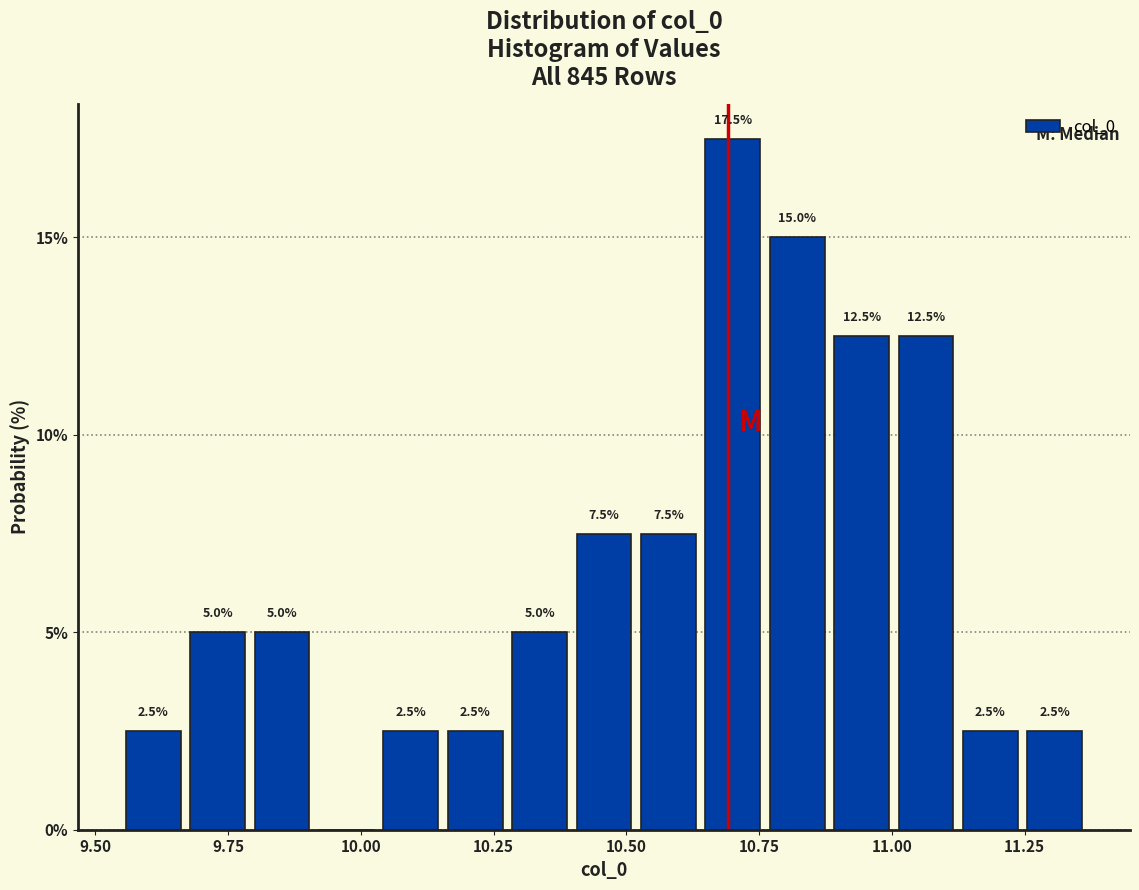

Around what value on the x-axis is the tallest bar? Give the approximate position of its centre, as read against the axis.

10.70